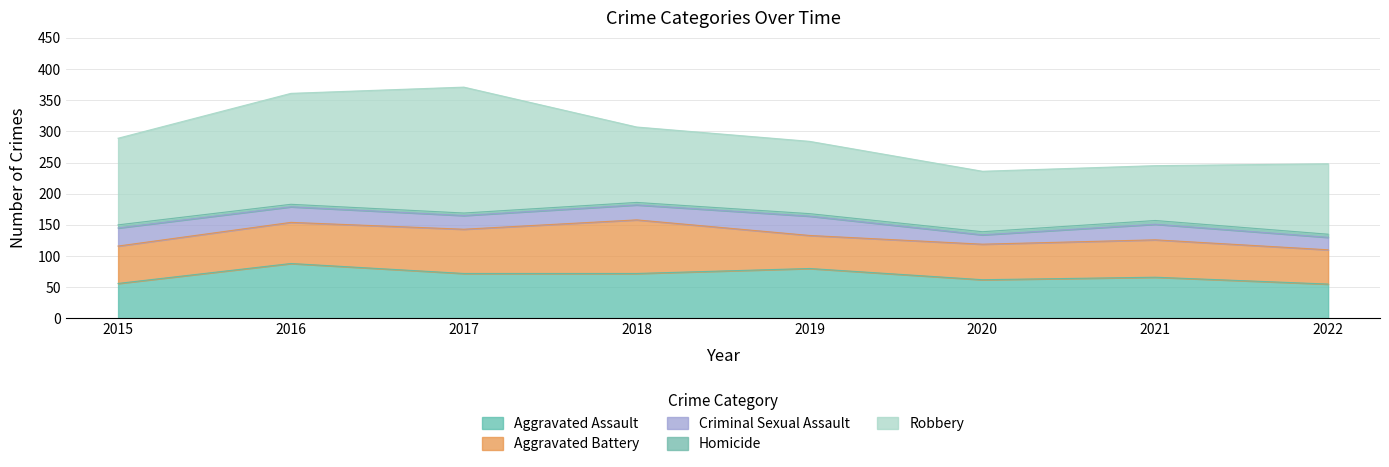

What is the highest value of the Aggravated Assault series?

88